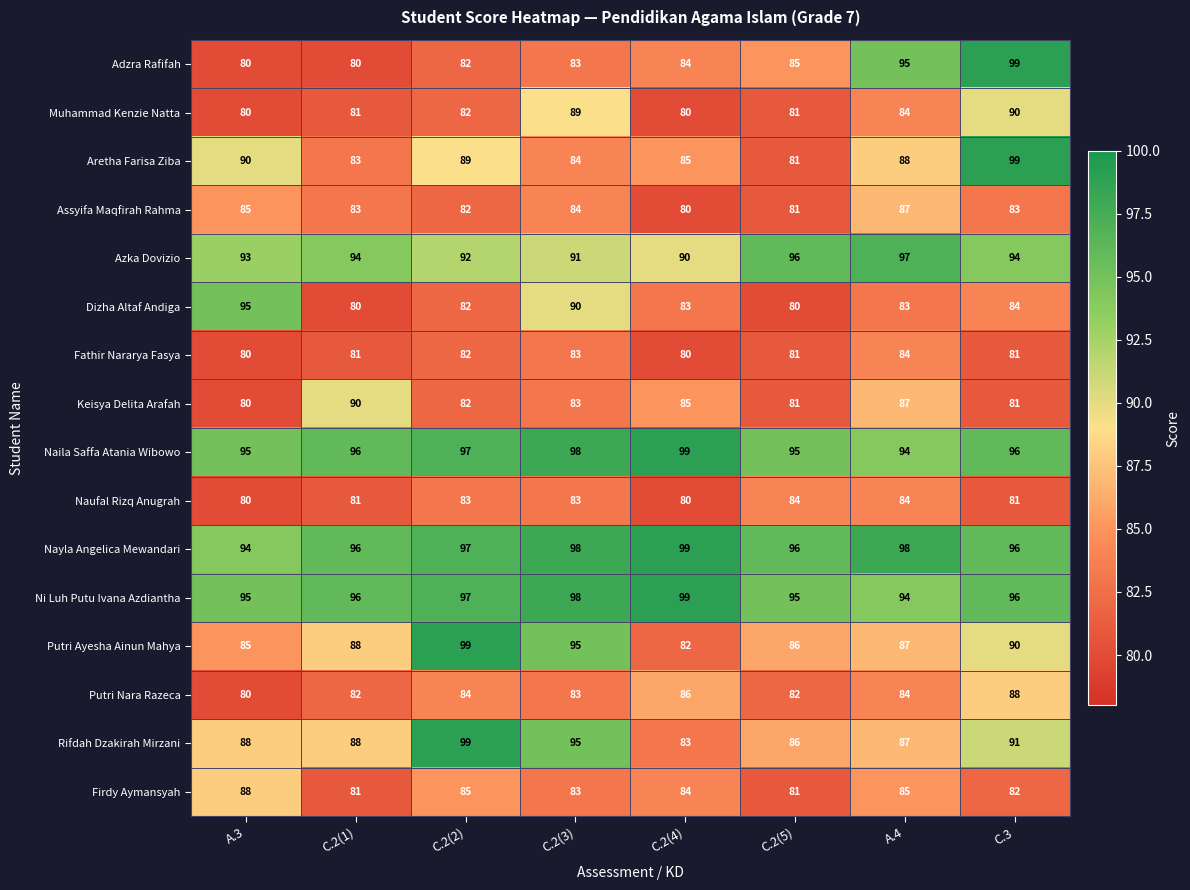

Where does the Assyifa Maqfirah Rahma series first go above 83?

A.3